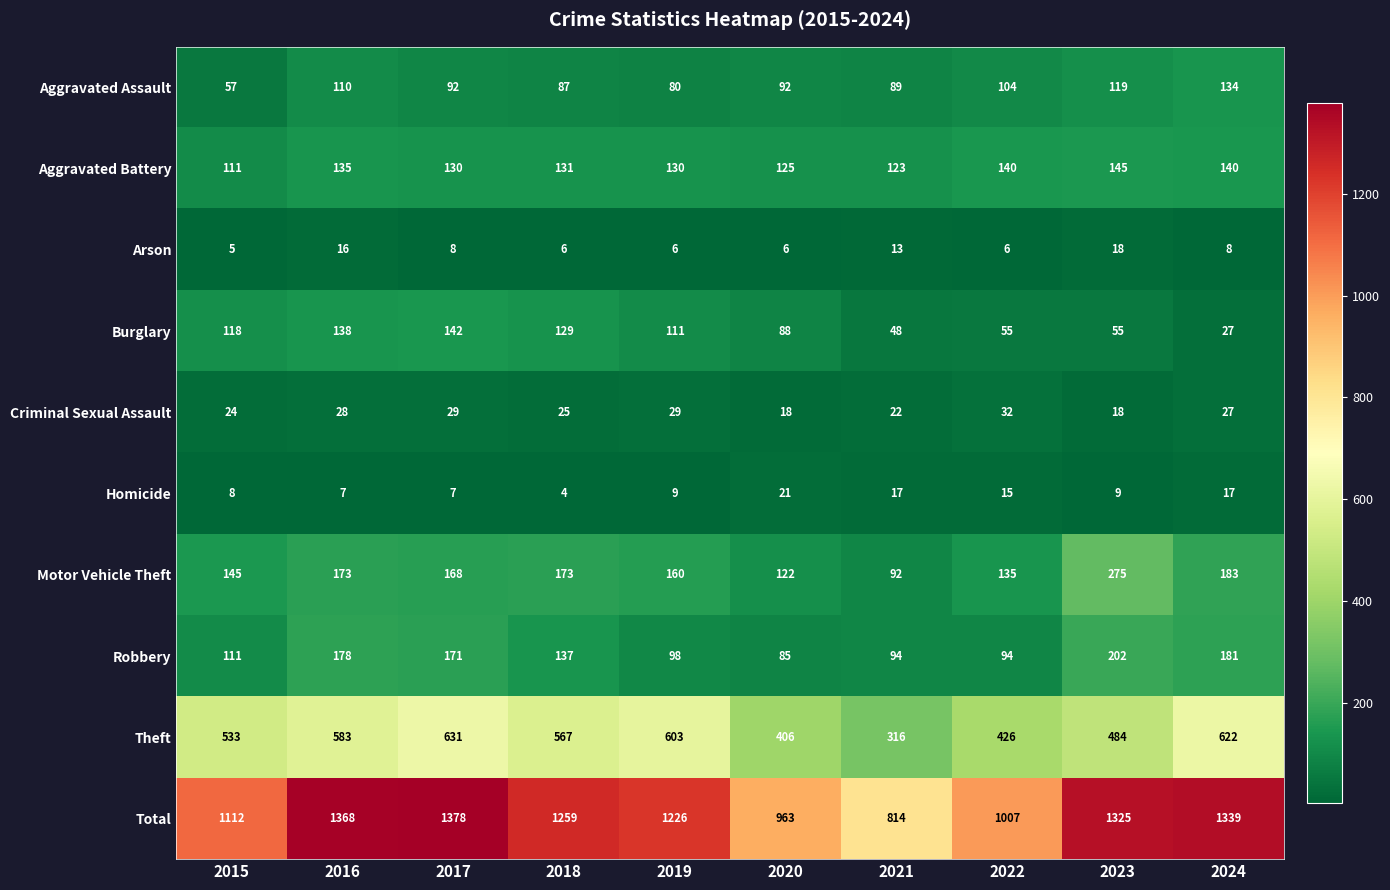

What is the greatest value displayed?

1378